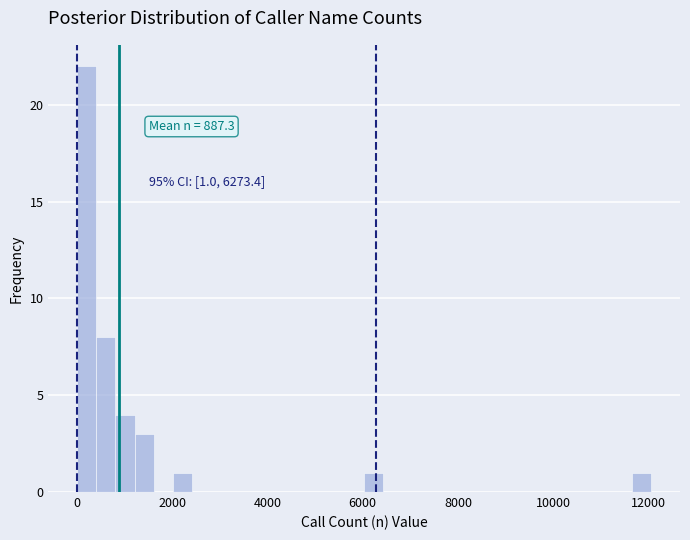

Read against the x-axis, roughly where is the centre of the tallest bar?

200